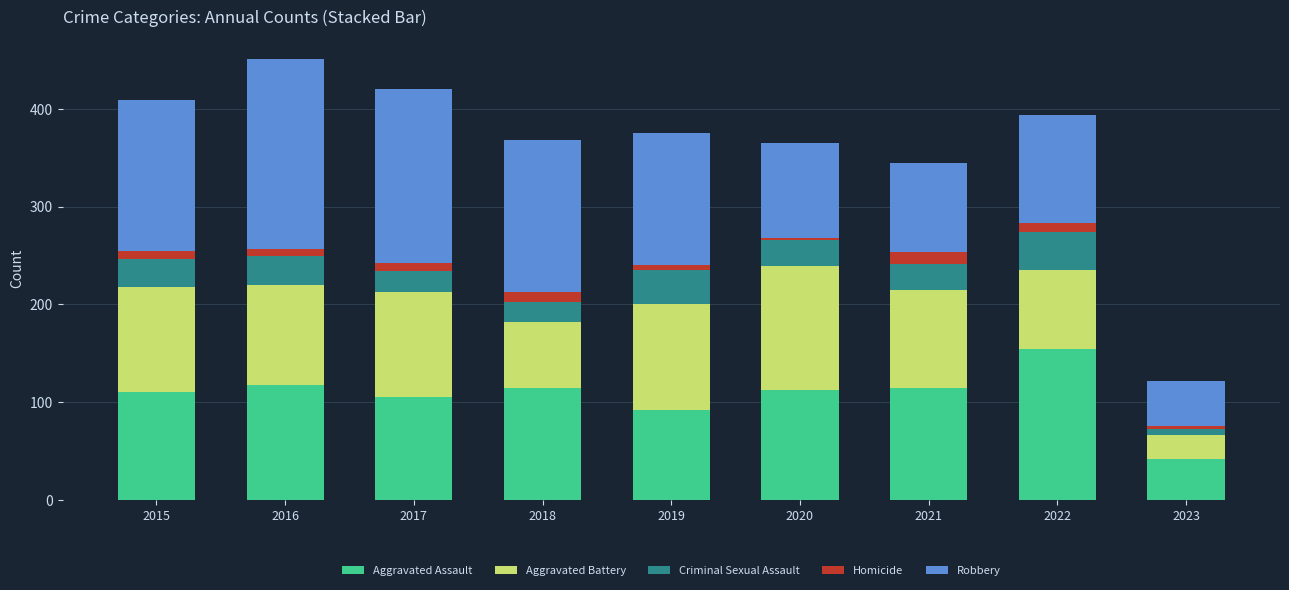

What is the total value across all series at 2018?

368